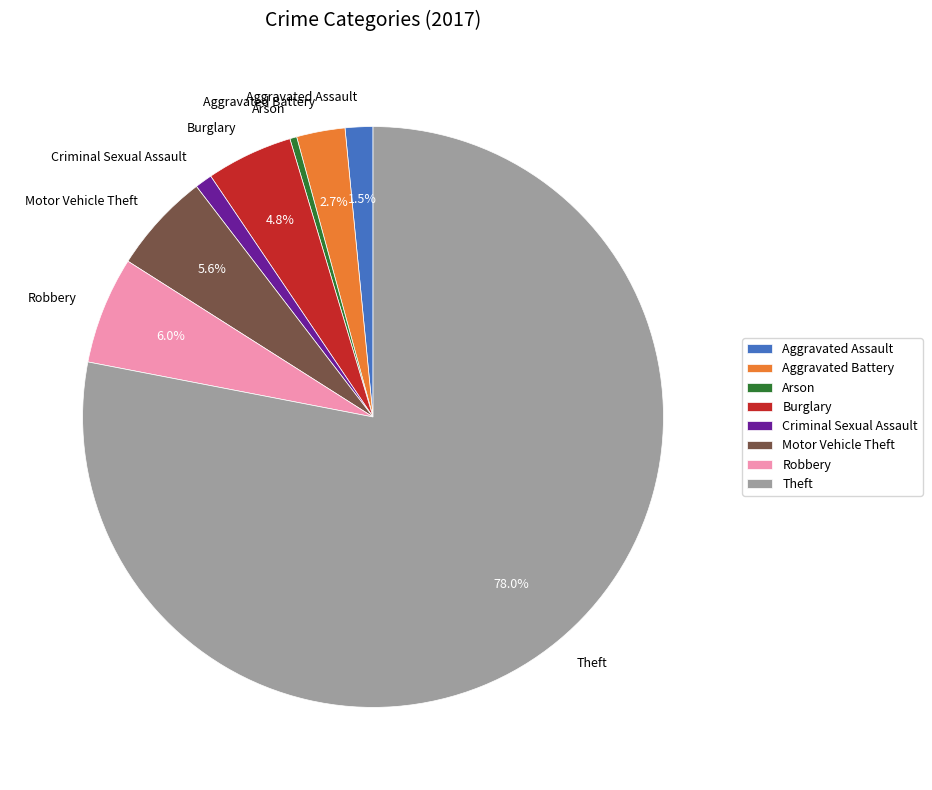

To the nearest percent, what is the difference between the Theft and Motor Vehicle Theft slice percentages?

72%